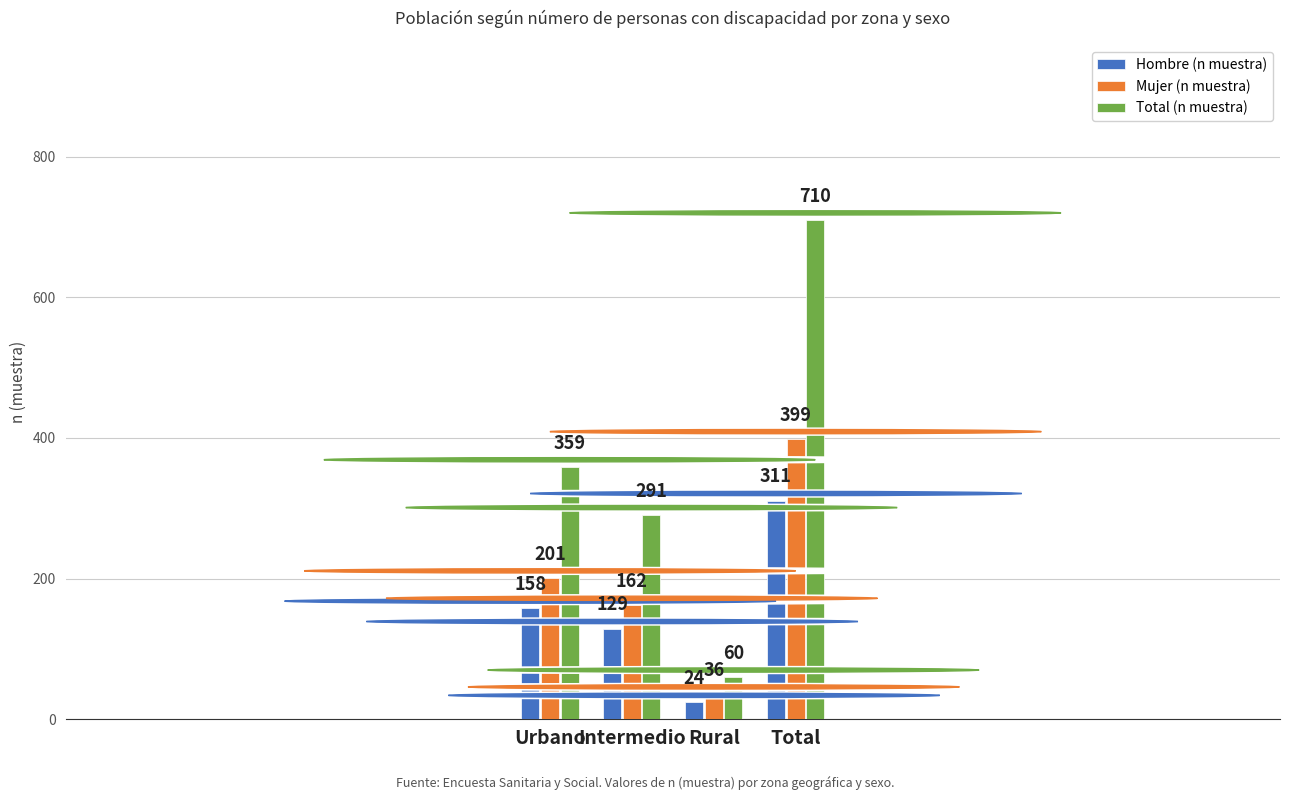

Which series has the widest spread of values?

Total (n muestra)